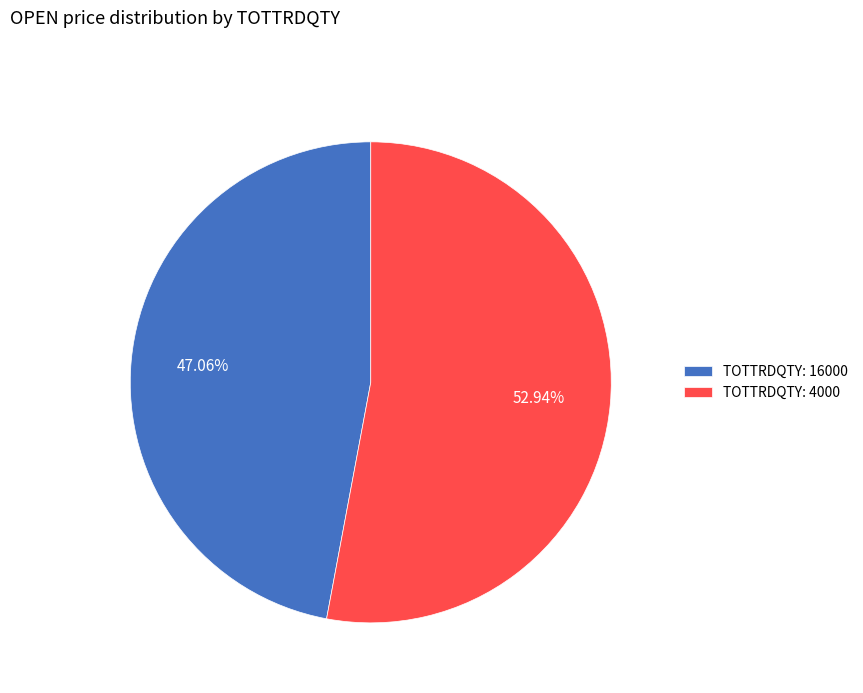

Which has a higher value, TOTTRDQTY: 4000 or TOTTRDQTY: 16000?

TOTTRDQTY: 4000